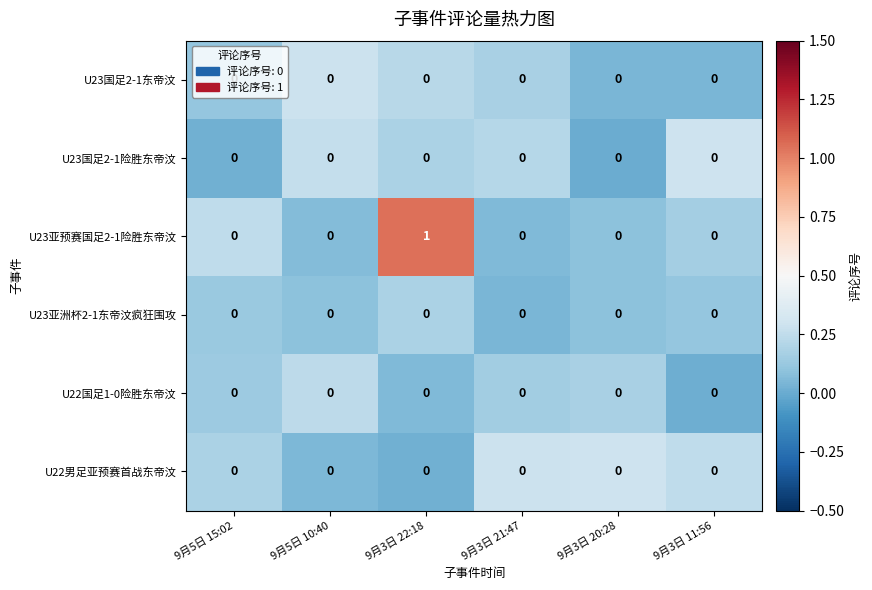

Which series has the widest spread of values?

U23亚预赛国足2-1险胜东帝汶